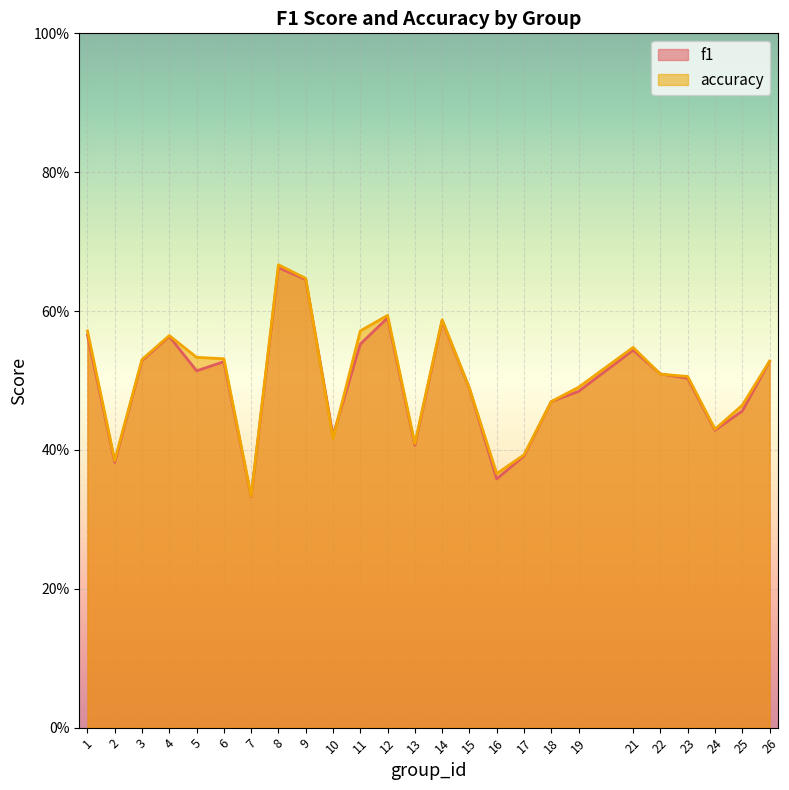

Which series ends up on top after the final intersection of f1 and accuracy?

accuracy